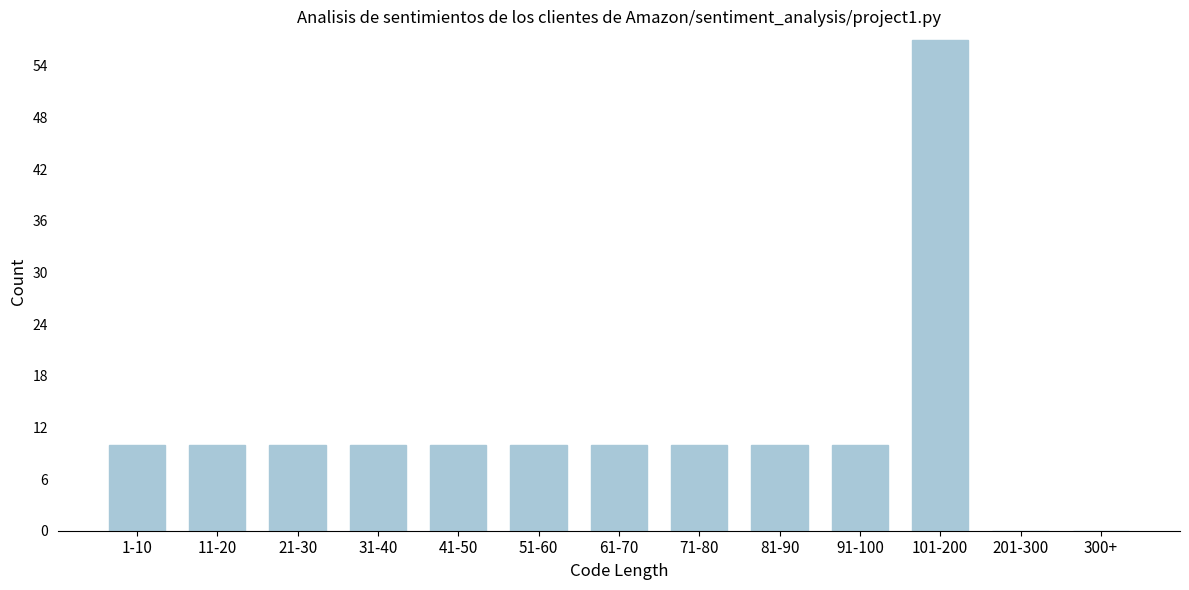

Reading left to right, what are all the values shown in this chart?

1-10=10	11-20=10	21-30=10	31-40=10	41-50=10	51-60=10	61-70=10	71-80=10	81-90=10	91-100=10	101-200=57	201-300=0	300+=0